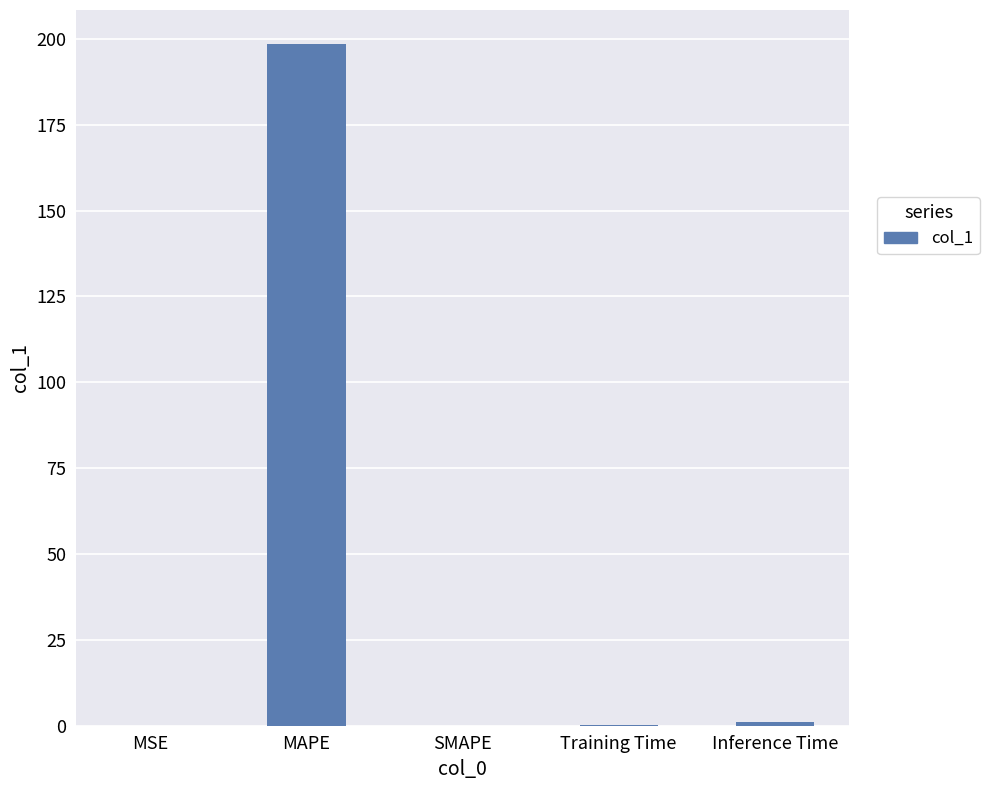

What is the greatest value displayed?

198.5